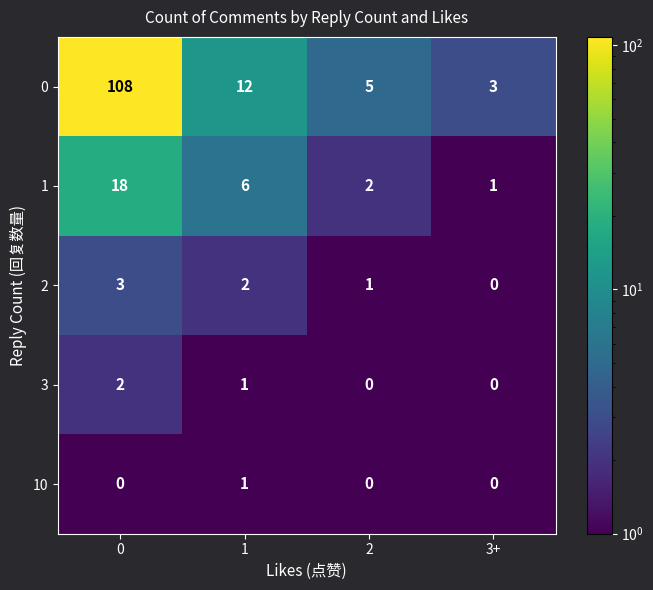

What is the difference between the maximum and minimum values in the 2 series?

3